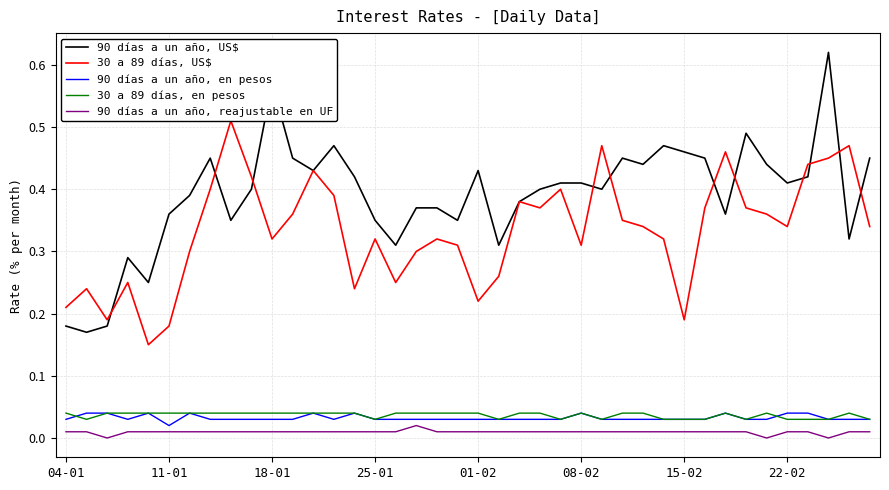

Which series has the largest range (max minus min)?

90 días a un año, US$